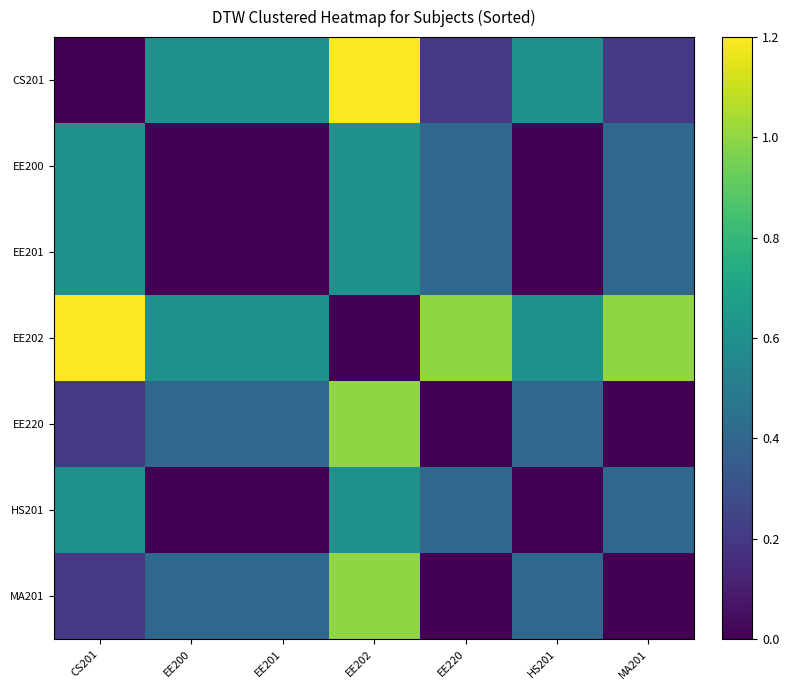

Which category has the highest value across all series?

EE202